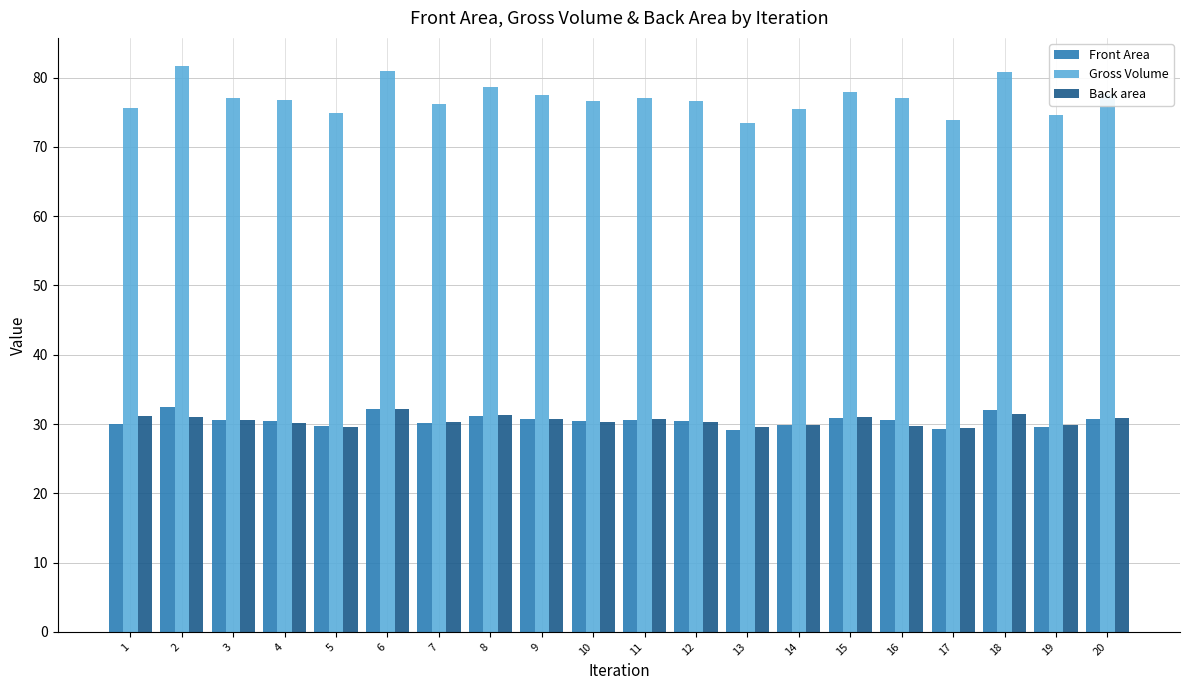

Which series changed the most between 2 and 5?

Gross Volume